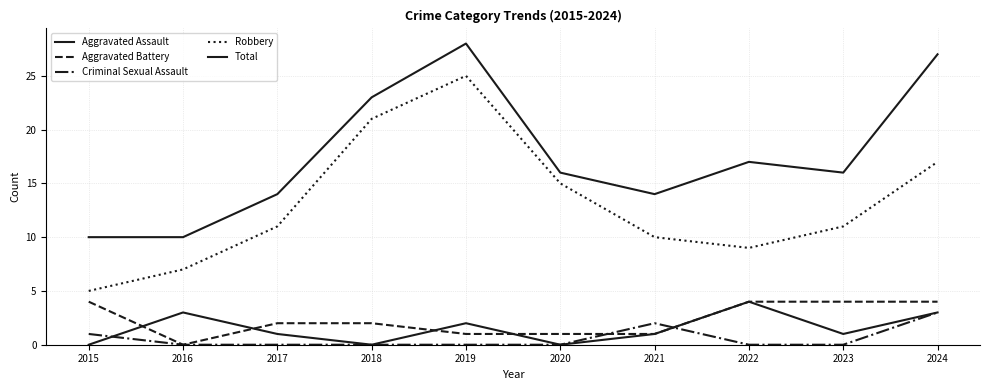

True or false: Robbery and Aggravated Battery cross at least once.

False